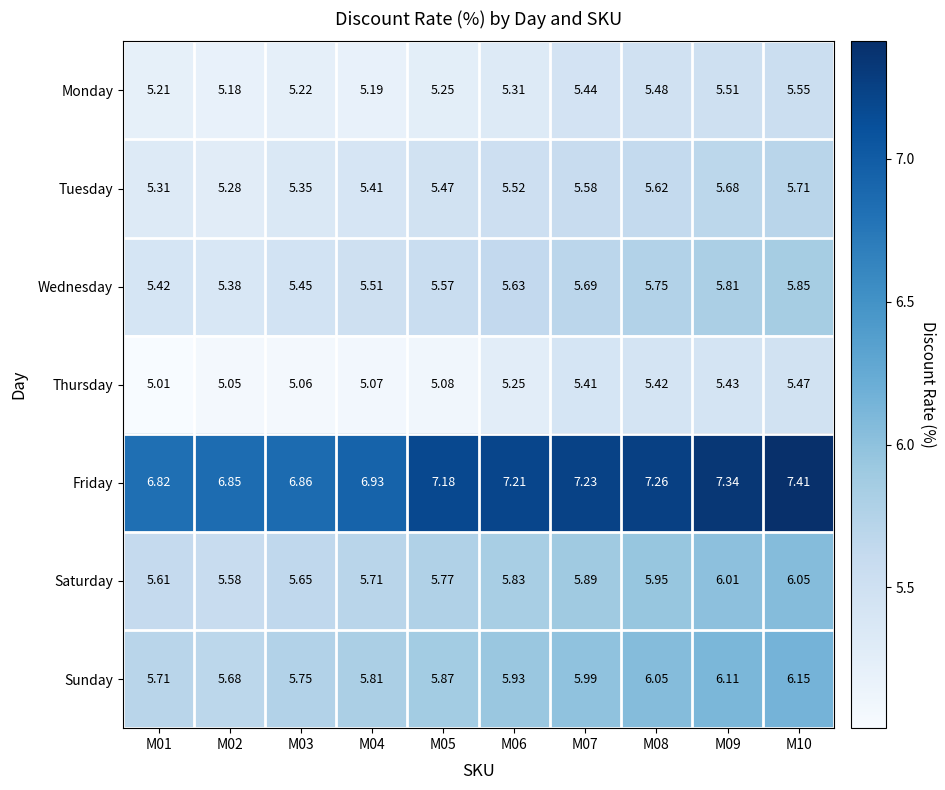

Between M02 and M10, which series saw the biggest shift?

Friday